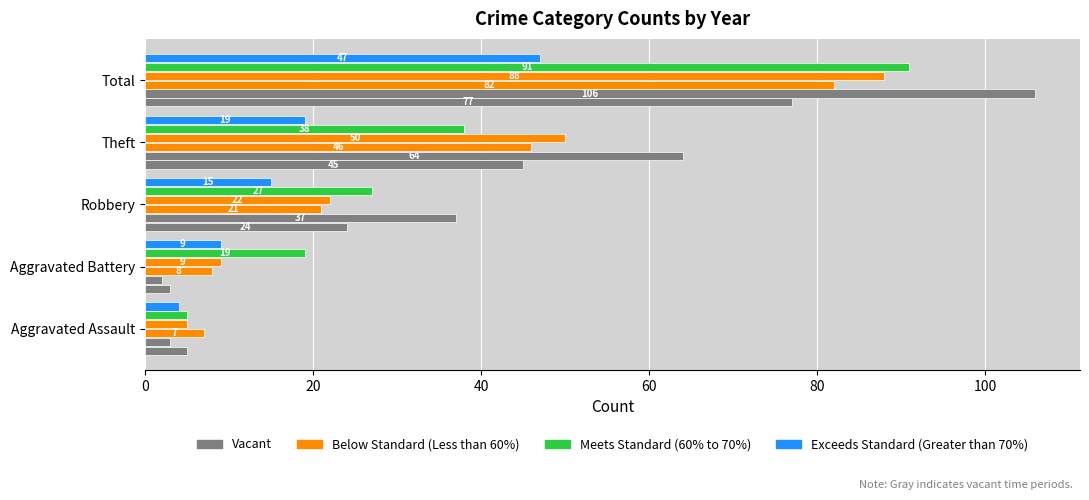

The 2019 series shows 38 at Theft. True or false?

True